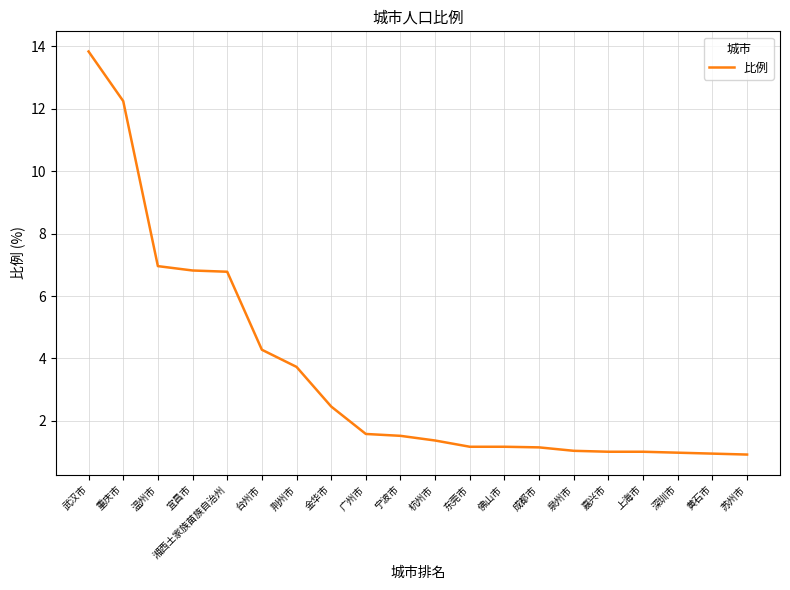

How many categories are shown in the chart?

20